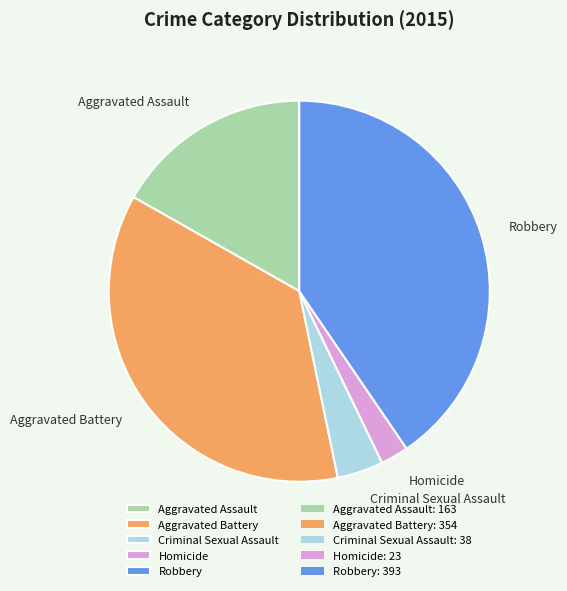

Rank the categories by value from highest to lowest.

Robbery, Aggravated Battery, Aggravated Assault, Criminal Sexual Assault, Homicide